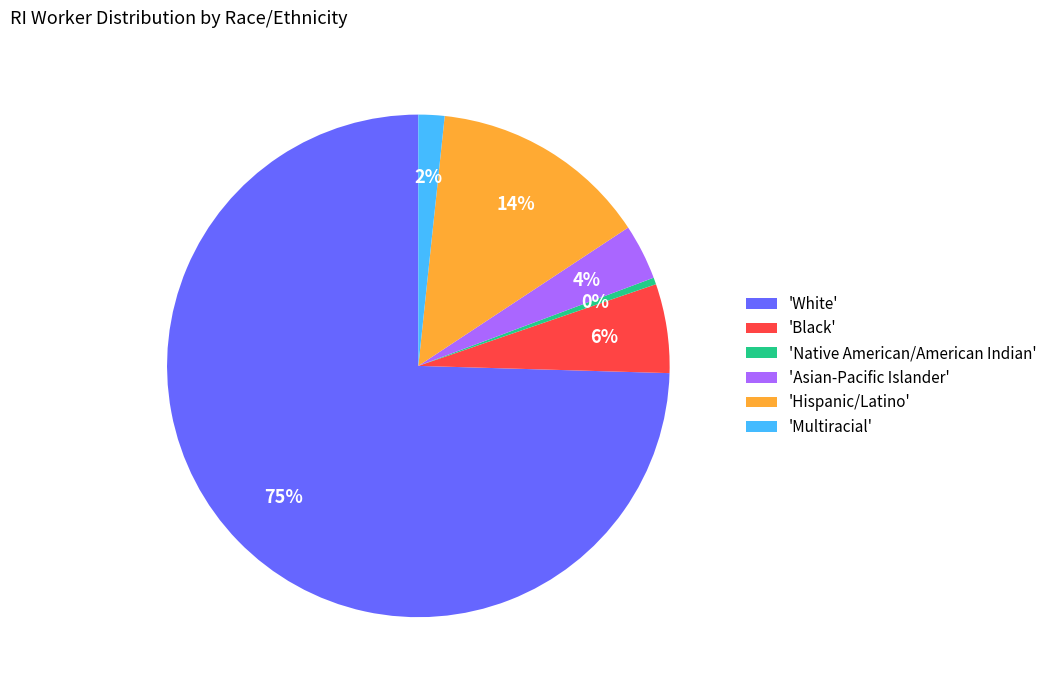

To the nearest percent, what is the average slice percentage?

17%